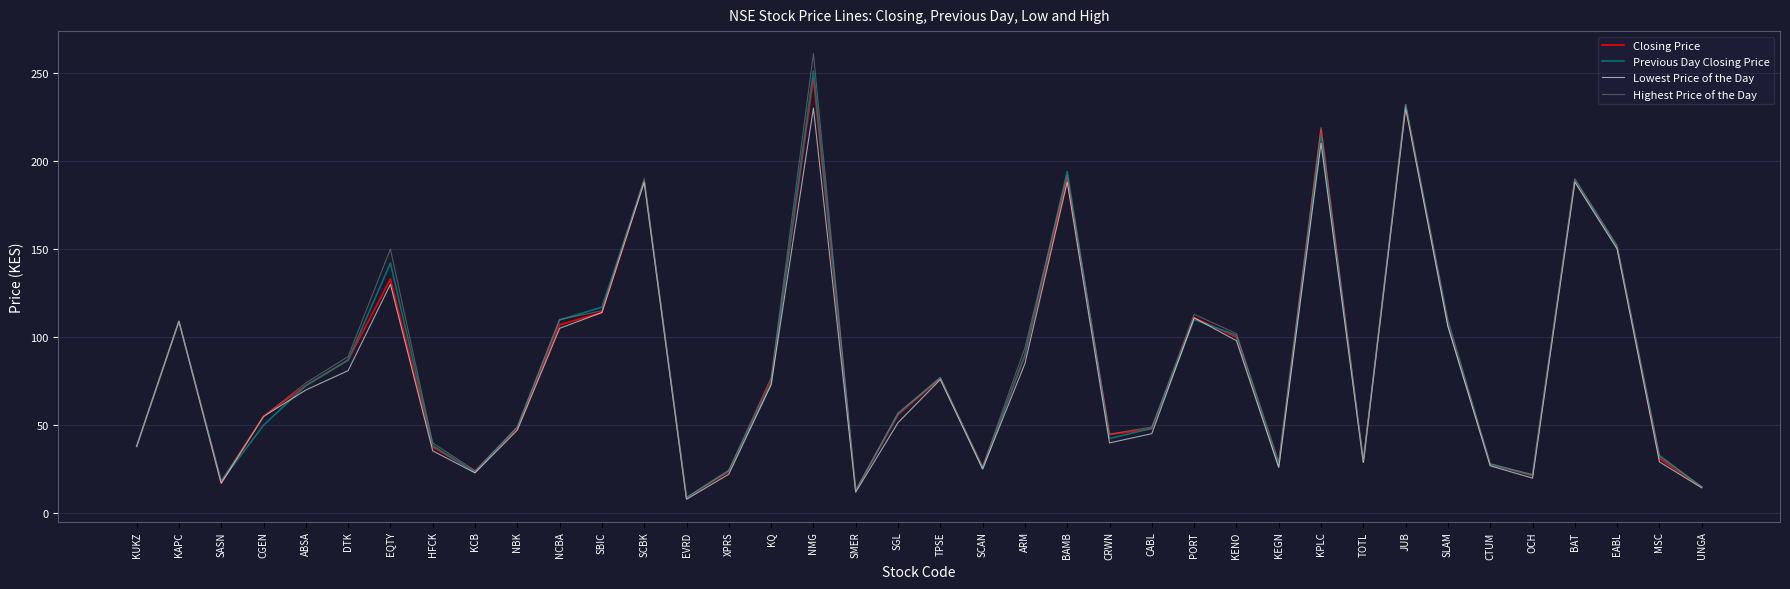

In Lowest Price of the Day, how many points are lower than both neighbors (excluding endpoints)?

9